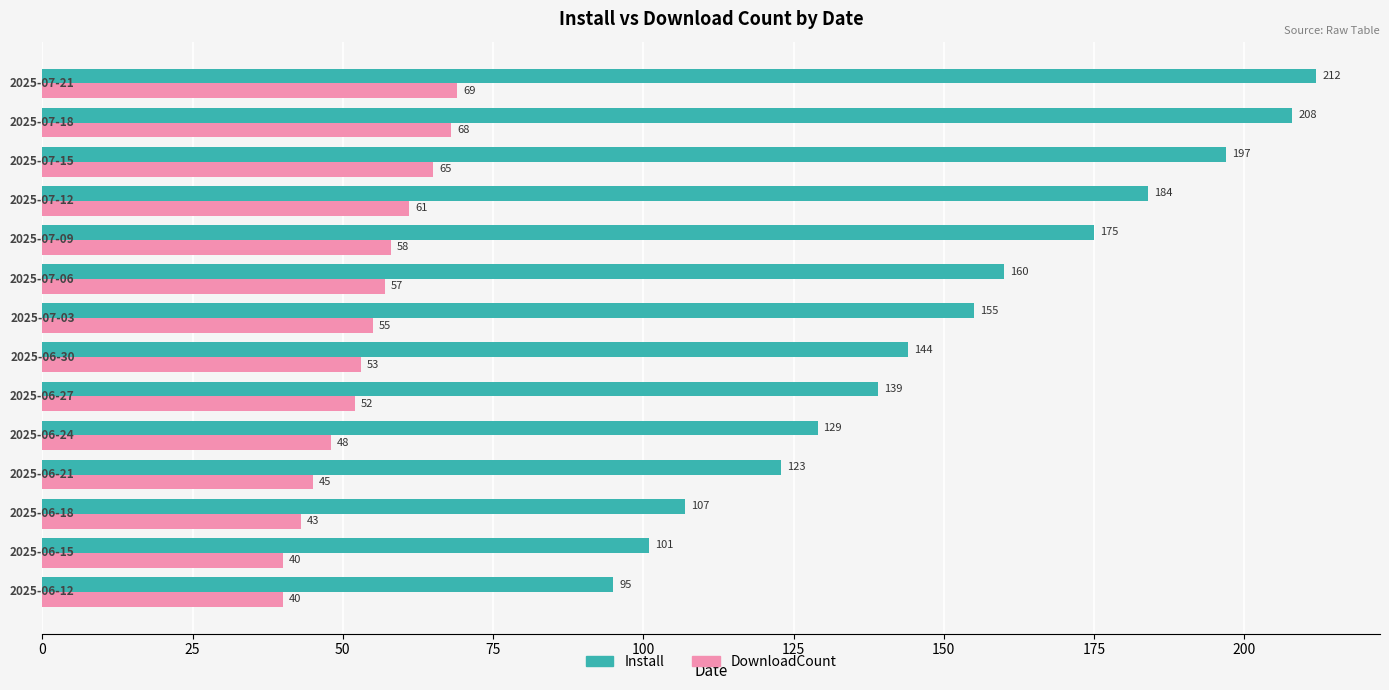

What is the average value of the DownloadCount series?

54